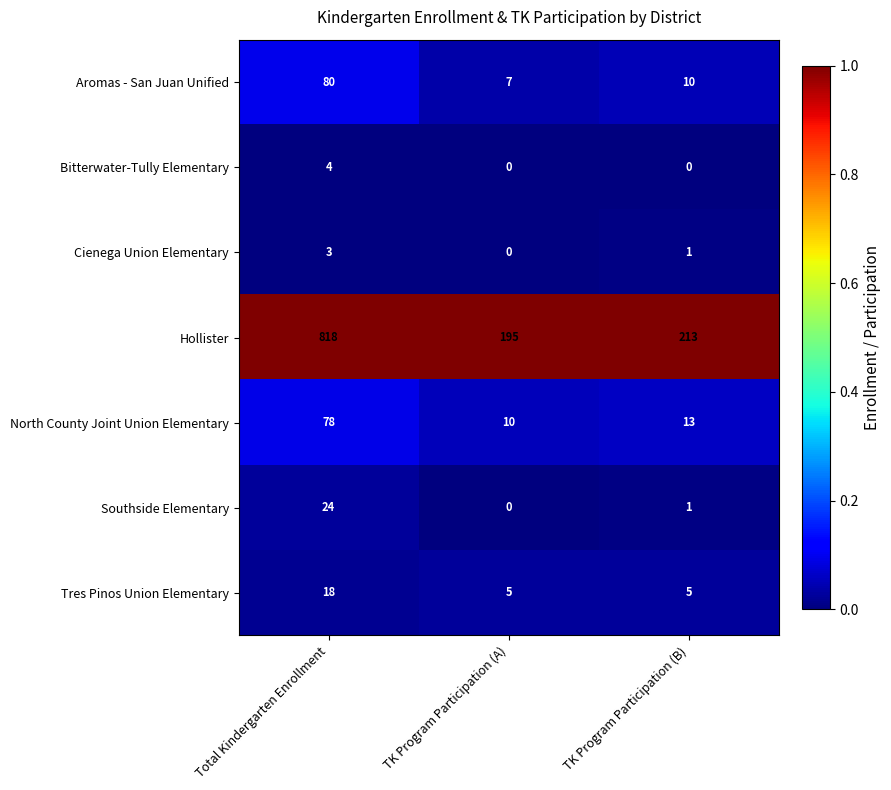

At which label does Aromas - San Juan Unified first exceed 10?

Total Kindergarten Enrollment